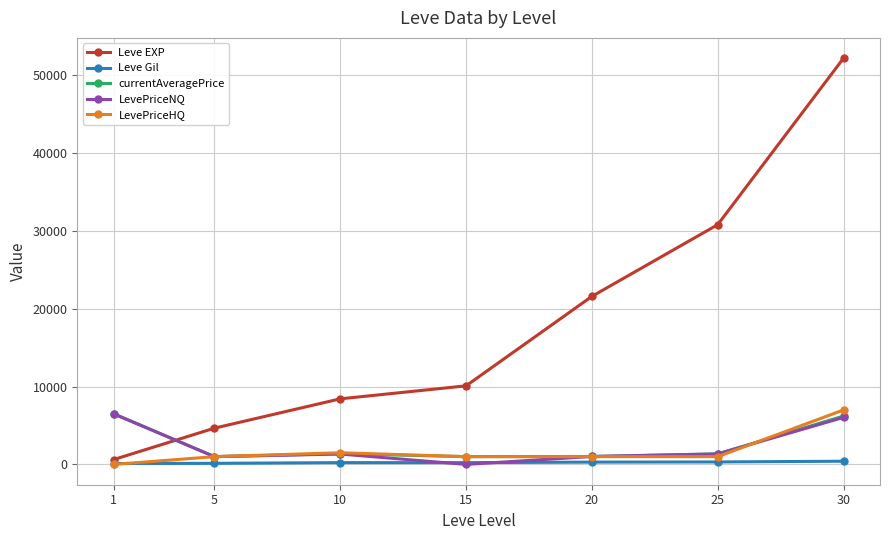

What is the value of the currentAveragePrice point at the 7th from the left?

6215.1